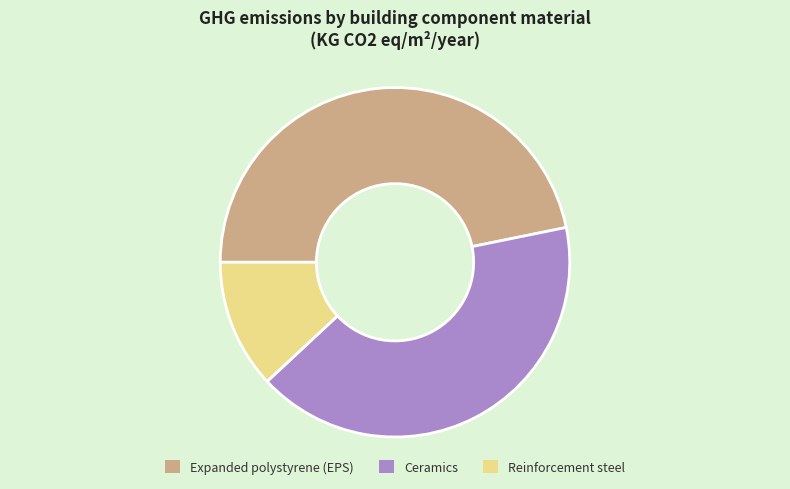

Between Reinforcement steel and Ceramics, which is larger?

Ceramics